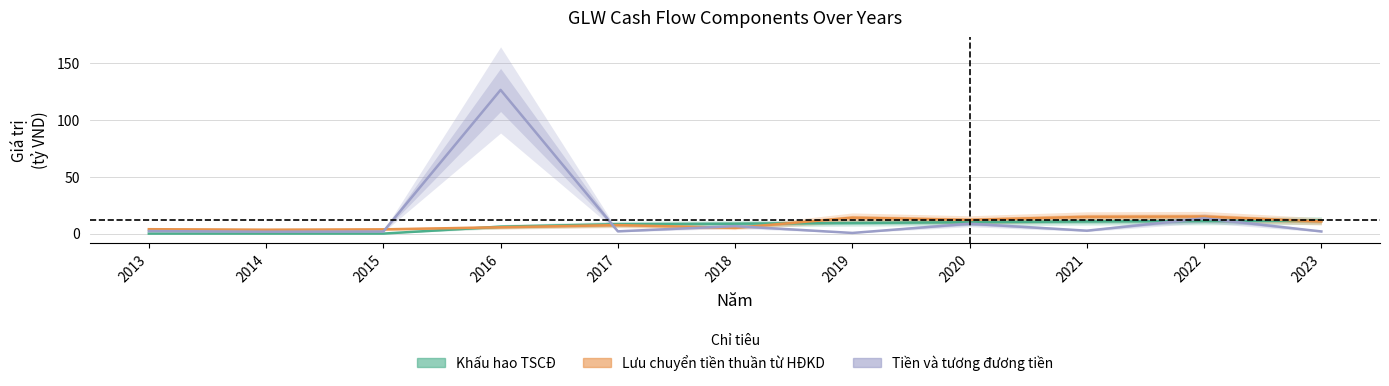

What is the maximum value shown in the chart?

126.3